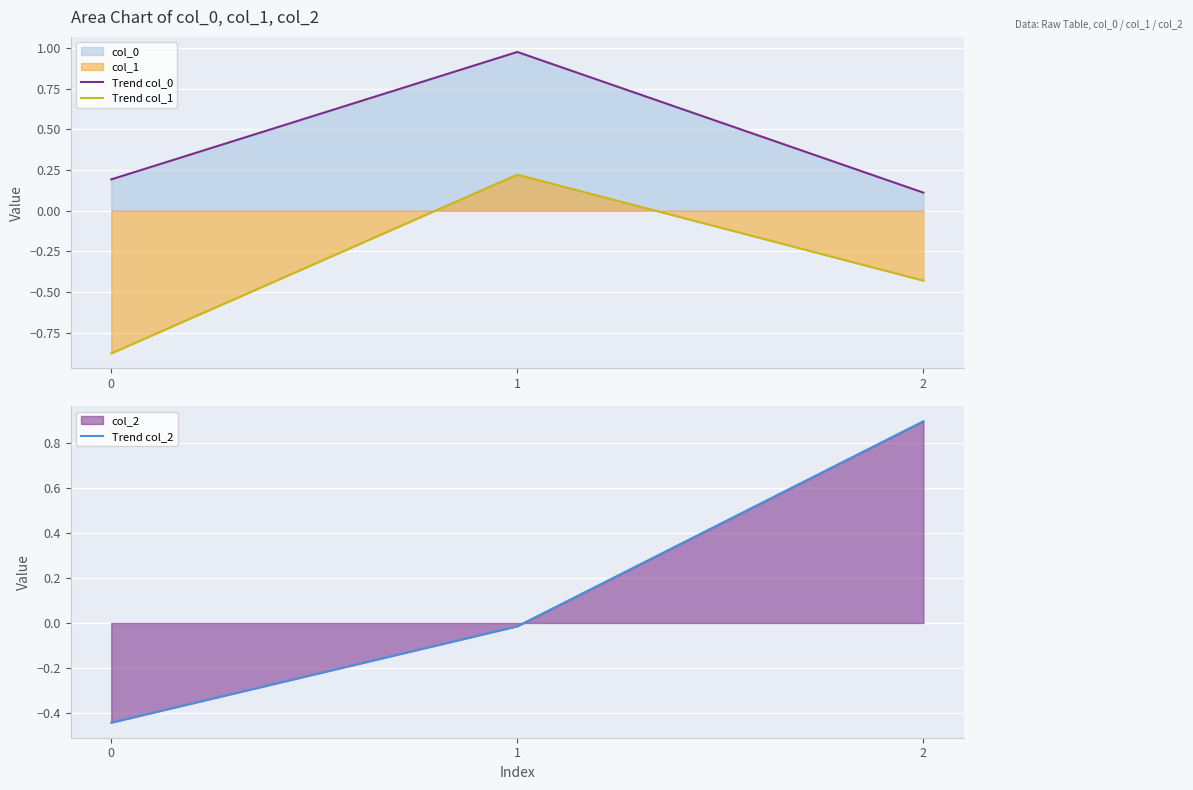

Rank the series by their maximum value, from lowest to highest.

Trend col_1, Trend col_2, Trend col_0